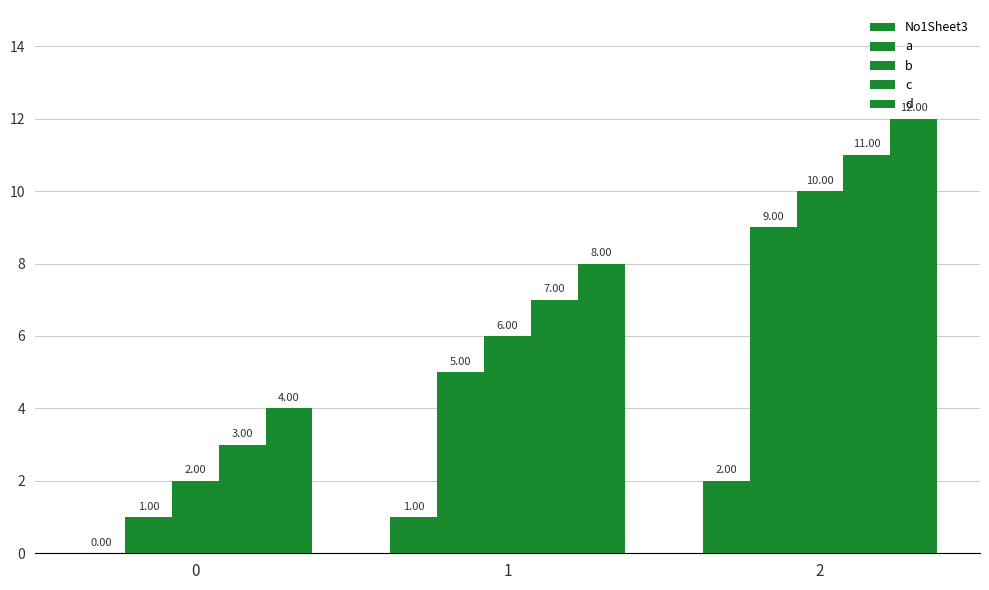

Between 0 and 1, which series saw the biggest shift?

a